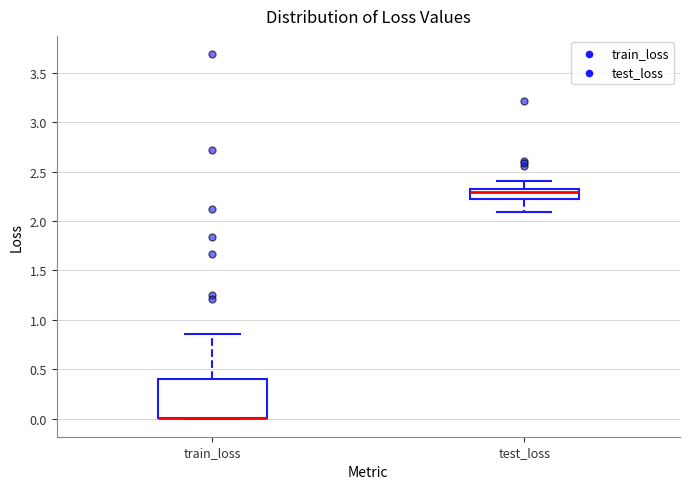

Reading left to right, transcribe this box plot: for each box, give where its median line is, the range the box spans, and where its two whiskers end, as read against the y-axis. The values are not printed on the chart, so give them approximately, as read against the axis.

train_loss: median 0.00 (drawn on the box's lower edge), box 0.00 to 0.40, whiskers 0.00 to 0.85
test_loss: median 2.30 (just below the box's upper edge), box 2.20 to 2.30, whiskers 2.10 to 2.40